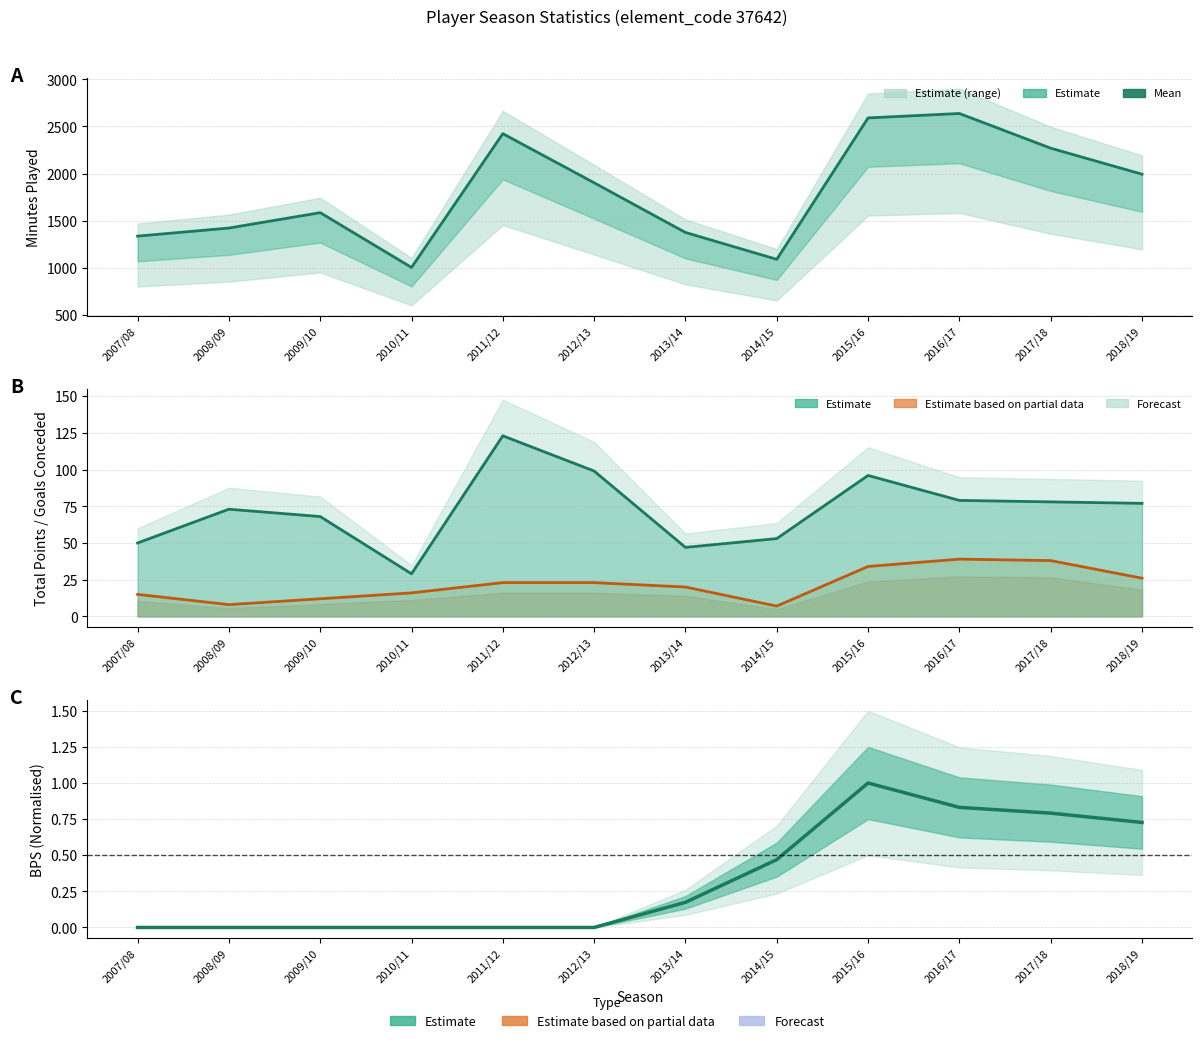

How many values in the total_points (mean) series exceed 77?

5